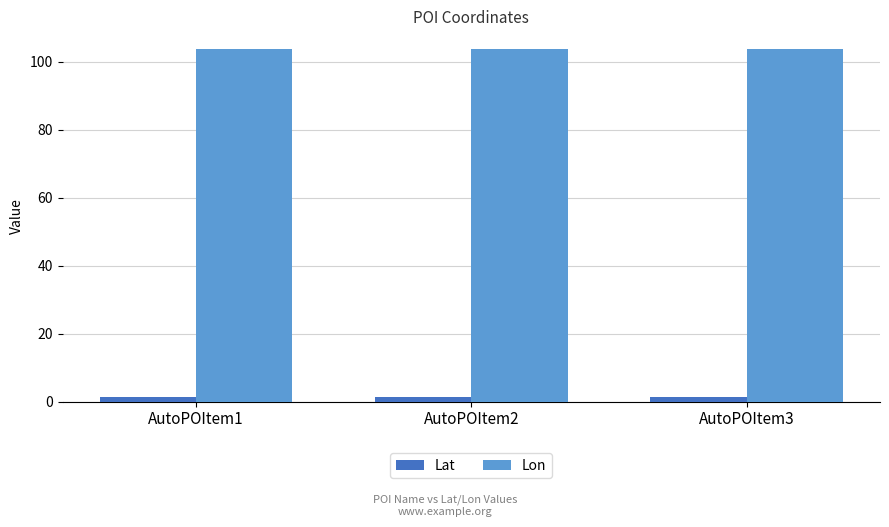

List the series in order of their peak value, lowest first.

Lat, Lon